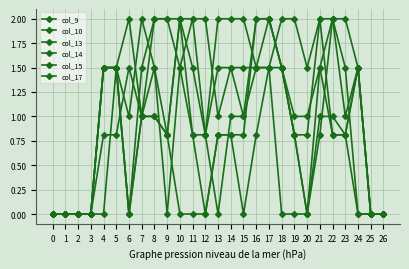

At which label is col_14 closest to 1?

7